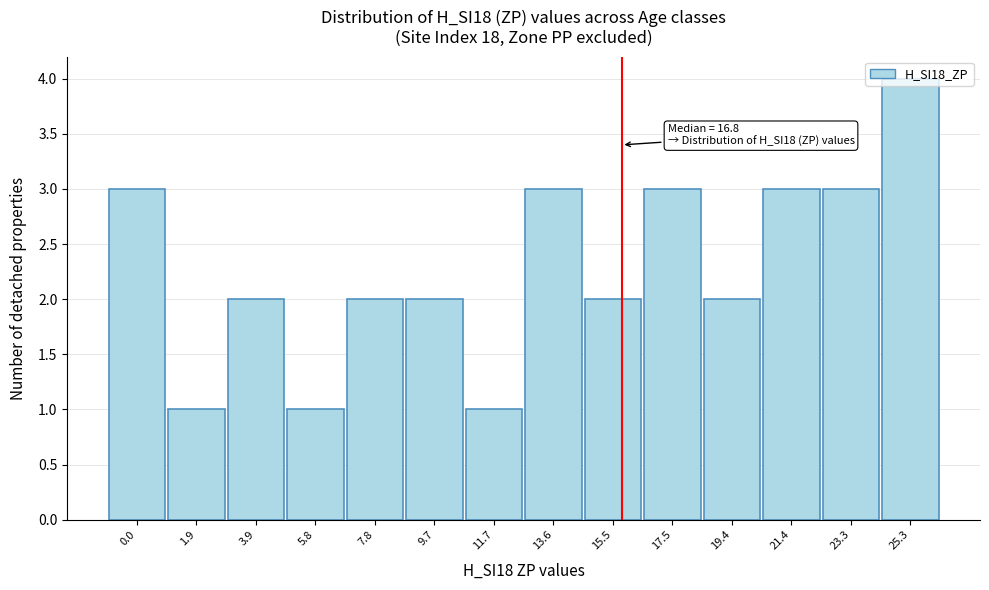

What is the approximate value at 17.5?

3